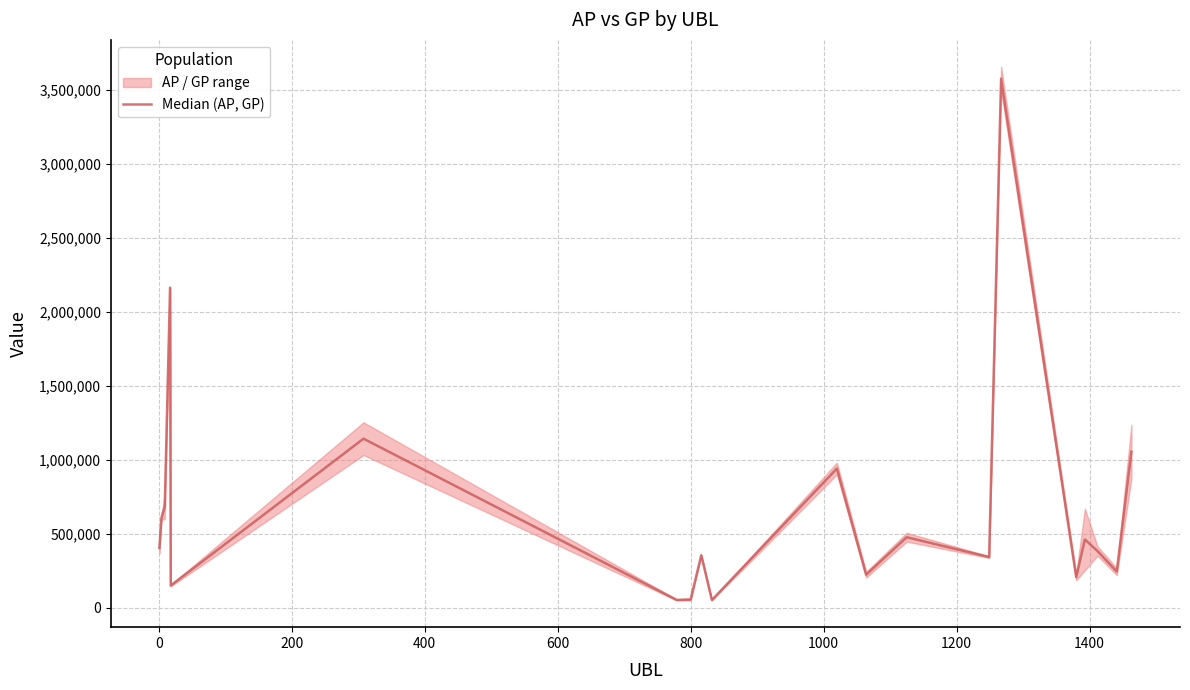

What is the difference between the second highest and minimum values?

2111229.5